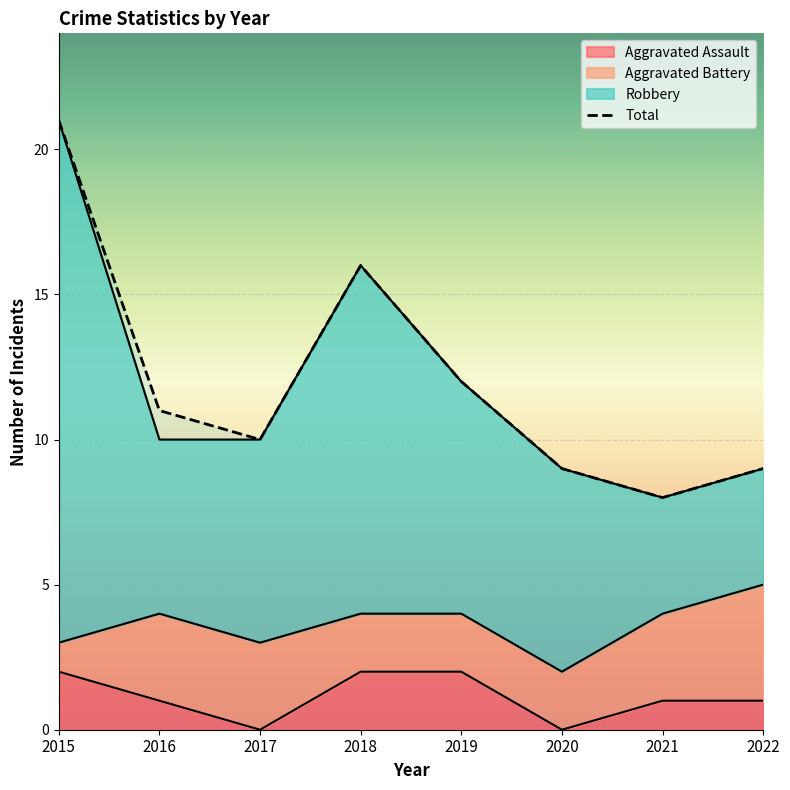

How many lines are shown in the chart?

3